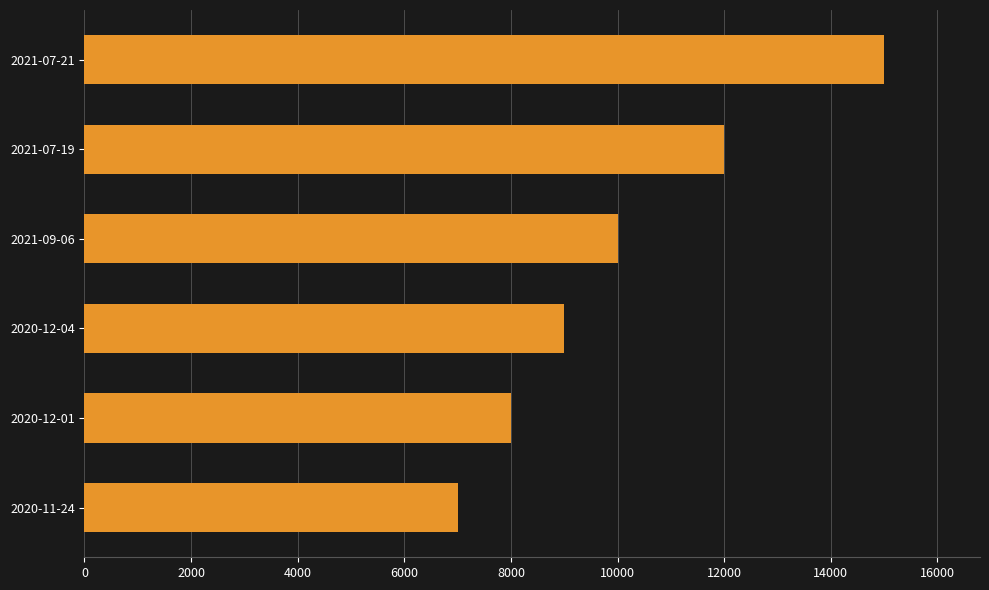

Which has a higher value, 2020-12-04 or 2020-12-01?

2020-12-04